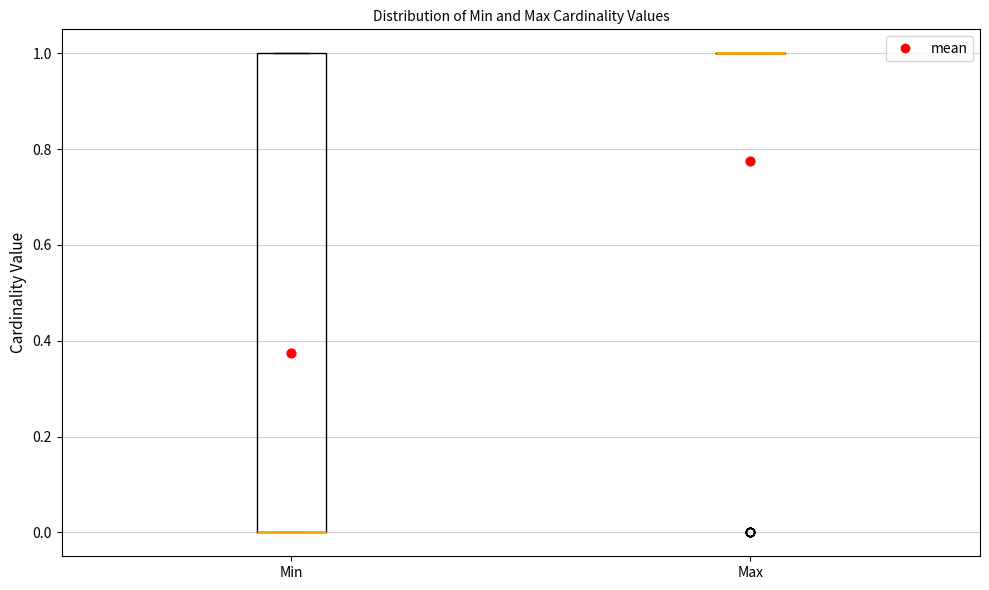

Reading left to right, read every box against the y-axis: the position of its median line, the range the box covers, and the ends of its whiskers. The values are not printed on the chart, so give them approximately, as read against the axis.

Min: median 0 (drawn on the box's lower edge), box 0 to 1, whiskers 0 to 1
Max: box collapsed to a line at 1, whiskers 1 to 1